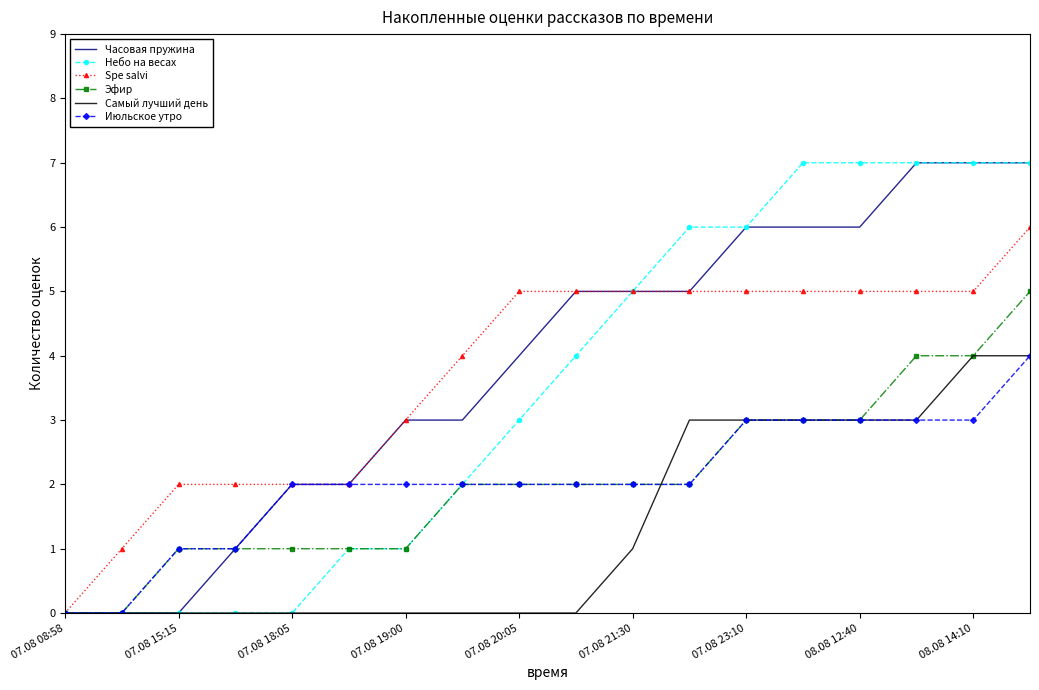

What is the maximum value for Spe salvi?

6